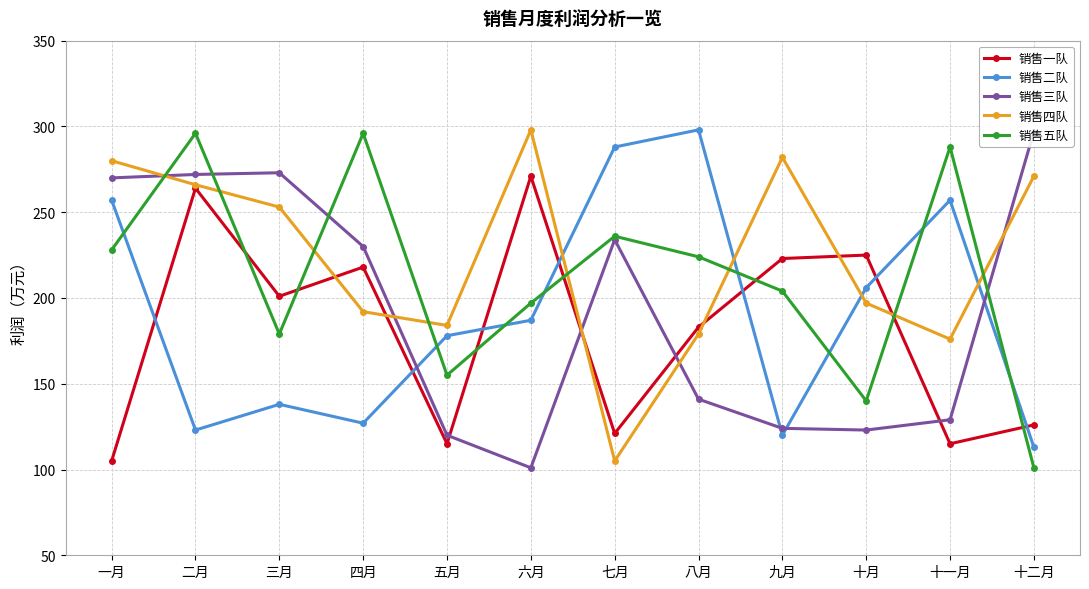

Reading left to right, what are all the values shown in this chart?

销售一队: 105	264	201	218	115	271	121	183	223	225	115	126
销售二队: 257	123	138	127	178	187	288	298	120	206	257	113
销售三队: 270	272	273	230	120	101	234	141	124	123	129	297
销售四队: 280	266	253	192	184	298	105	179	282	197	176	271
销售五队: 228	296	179	296	155	197	236	224	204	140	288	101